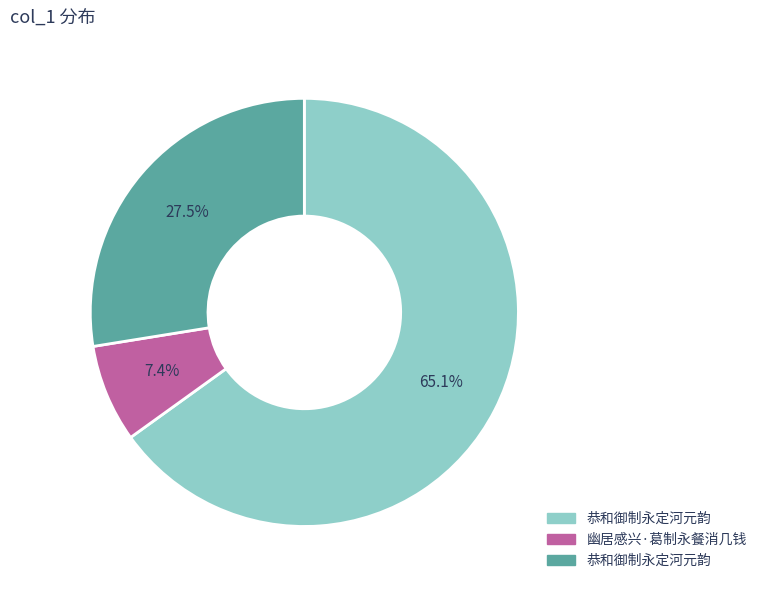

Does any single category account for the majority?

Yes